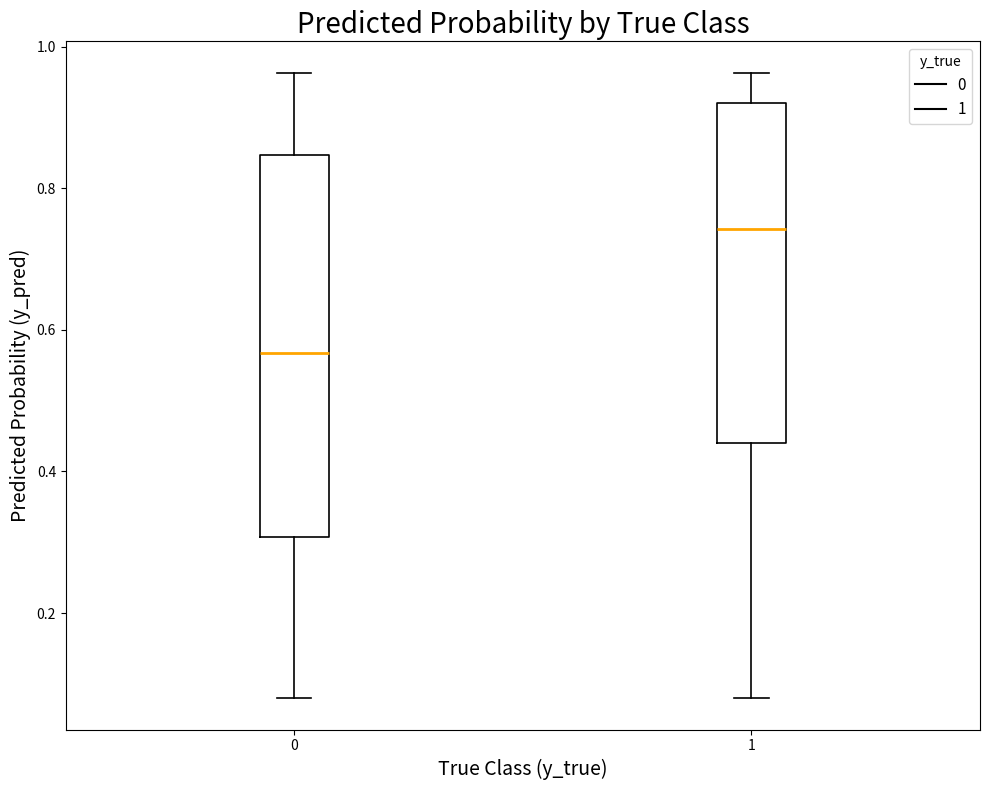

Comparing the boxes themselves (not the whiskers), which one is the tallest?

0